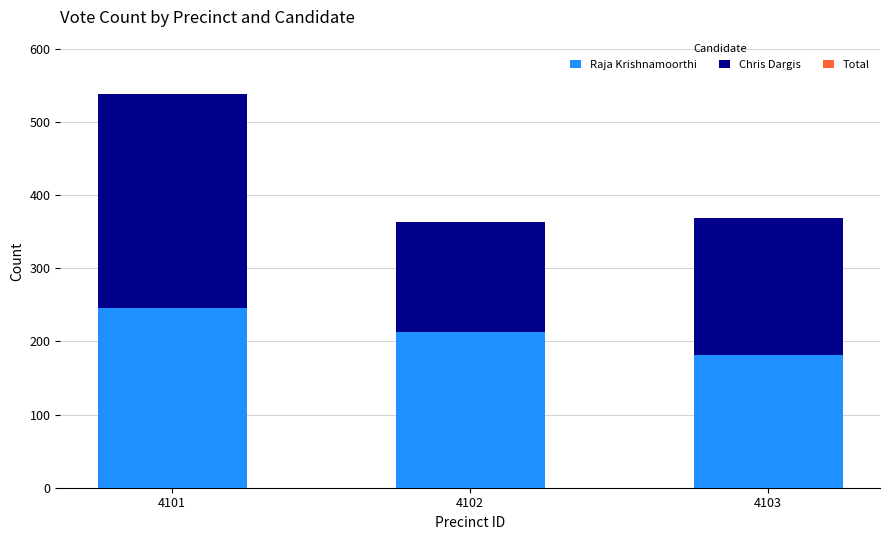

At which label does Raja Krishnamoorthi reach its minimum?

4103